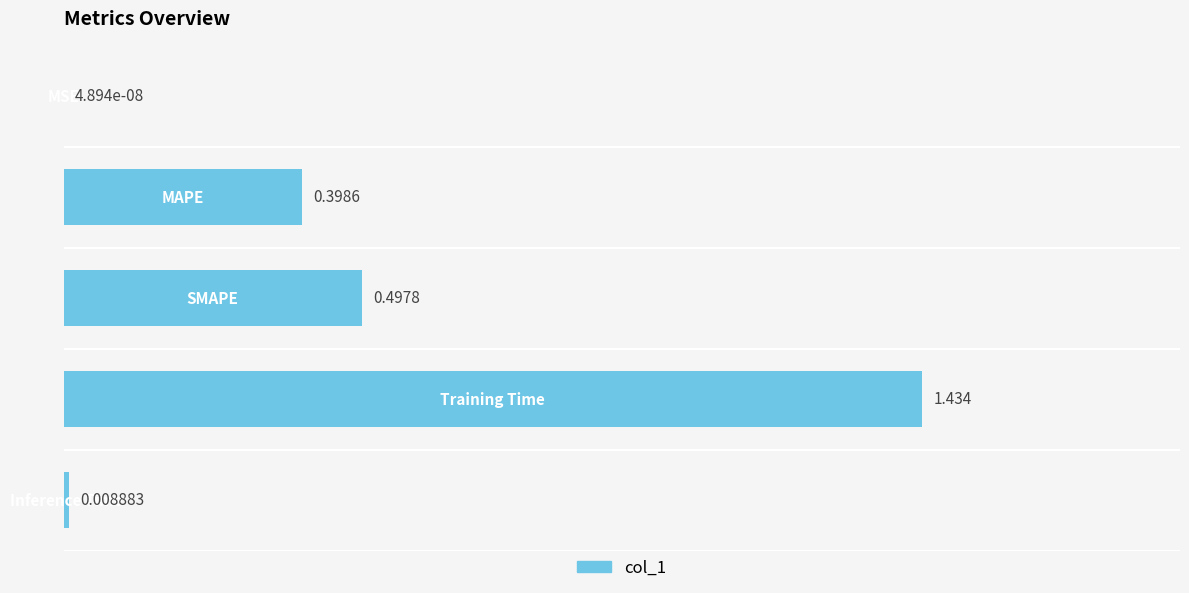

How many series are shown in this chart?

1